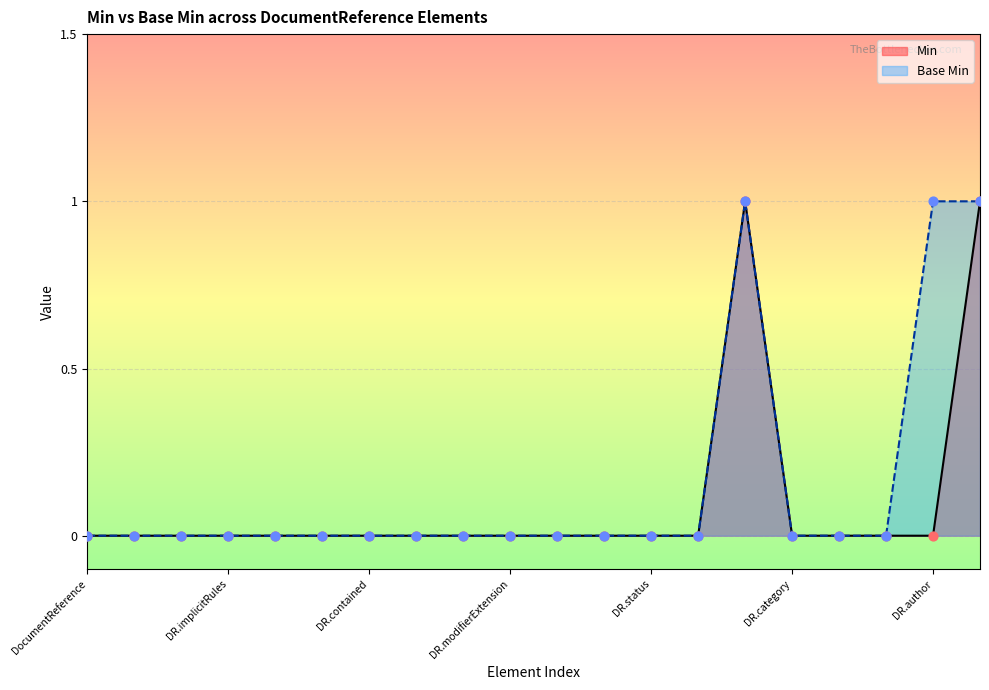

Which series has the largest Y range (max minus min)?

Min